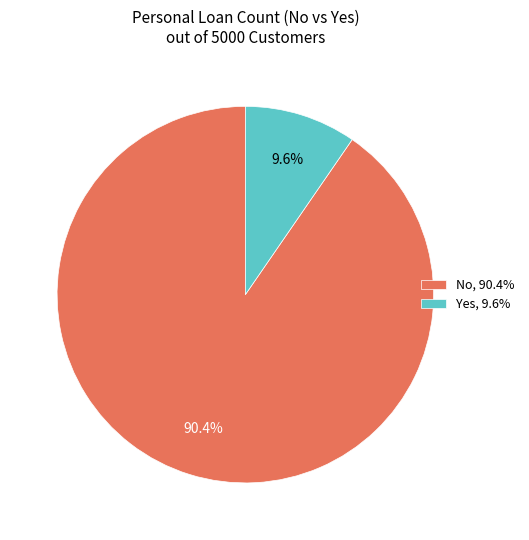

Does No account for over 50% of the chart?

Yes